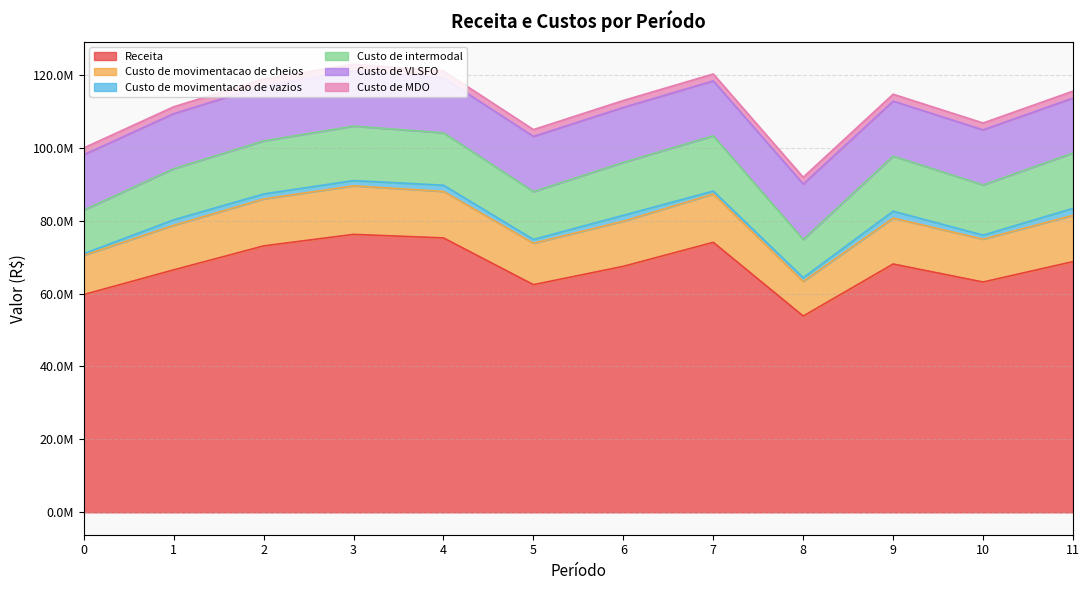

Rank the categories by Custo de movimentacao de vazios value from highest to lowest.

11, 9, 4, 6, 1, 3, 2, 10, 5, 8, 7, 0